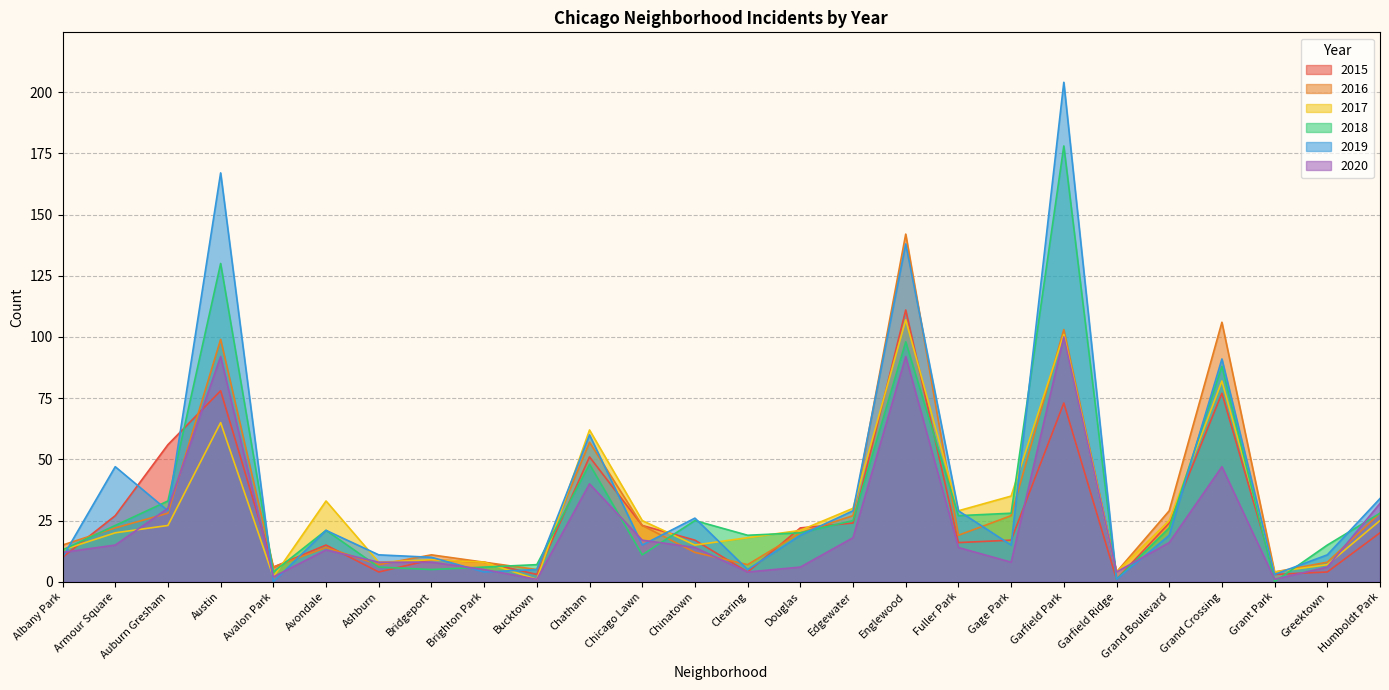

Reading left to right, transcribe all the data shown in this chart.

2015: Albany Park=10	Armour Square=27	Auburn Gresham=56	Austin=78	Avalon Park=6	Avondale=15	Ashburn=4	Bridgeport=9	Brighton Park=8	Bucktown=3	Chatham=51	Chicago Lawn=23	Chinatown=17	Clearing=4	Douglas=22	Edgewater=24	Englewood=111	Fuller Park=16	Gage Park=17	Garfield Park=73	Garfield Ridge=1	Grand Boulevard=24	Grand Crossing=77	Grant Park=3	Greektown=4	Humboldt Park=20
2016: Albany Park=15	Armour Square=22	Auburn Gresham=28	Austin=99	Avalon Park=6	Avondale=14	Ashburn=7	Bridgeport=11	Brighton Park=8	Bucktown=5	Chatham=57	Chicago Lawn=23	Chinatown=12	Clearing=7	Douglas=20	Edgewater=27	Englewood=142	Fuller Park=19	Gage Park=27	Garfield Park=103	Garfield Ridge=4	Grand Boulevard=29	Grand Crossing=106	Grant Park=4	Greektown=8	Humboldt Park=28
2017: Albany Park=13	Armour Square=20	Auburn Gresham=23	Austin=65	Avalon Park=2	Avondale=33	Ashburn=8	Bridgeport=9	Brighton Park=8	Bucktown=1	Chatham=62	Chicago Lawn=25	Chinatown=15	Clearing=18	Douglas=21	Edgewater=30	Englewood=107	Fuller Park=29	Gage Park=35	Garfield Park=101	Garfield Ridge=4	Grand Boulevard=25	Grand Crossing=82	Grant Park=4	Greektown=7	Humboldt Park=25
2018: Albany Park=13	Armour Square=23	Auburn Gresham=33	Austin=130	Avalon Park=4	Avondale=21	Ashburn=6	Bridgeport=5	Brighton Park=6	Bucktown=7	Chatham=48	Chicago Lawn=11	Chinatown=25	Clearing=19	Douglas=20	Edgewater=25	Englewood=98	Fuller Park=27	Gage Park=28	Garfield Park=178	Garfield Ridge=1	Grand Boulevard=22	Grand Crossing=88	Grant Park=0	Greektown=15	Humboldt Park=28
2020: Albany Park=12	Armour Square=15	Auburn Gresham=30	Austin=92	Avalon Park=2	Avondale=13	Ashburn=8	Bridgeport=8	Brighton Park=5	Bucktown=1	Chatham=40	Chicago Lawn=17	Chinatown=14	Clearing=4	Douglas=6	Edgewater=18	Englewood=92	Fuller Park=14	Gage Park=8	Garfield Park=100	Garfield Ridge=4	Grand Boulevard=16	Grand Crossing=47	Grant Park=1	Greektown=6	Humboldt Park=32
2019: Albany Park=10	Armour Square=47	Auburn Gresham=29	Austin=167	Avalon Park=0	Avondale=21	Ashburn=11	Bridgeport=10	Brighton Park=4	Bucktown=5	Chatham=60	Chicago Lawn=15	Chinatown=26	Clearing=5	Douglas=19	Edgewater=29	Englewood=138	Fuller Park=29	Gage Park=15	Garfield Park=204	Garfield Ridge=1	Grand Boulevard=19	Grand Crossing=91	Grant Park=3	Greektown=11	Humboldt Park=34